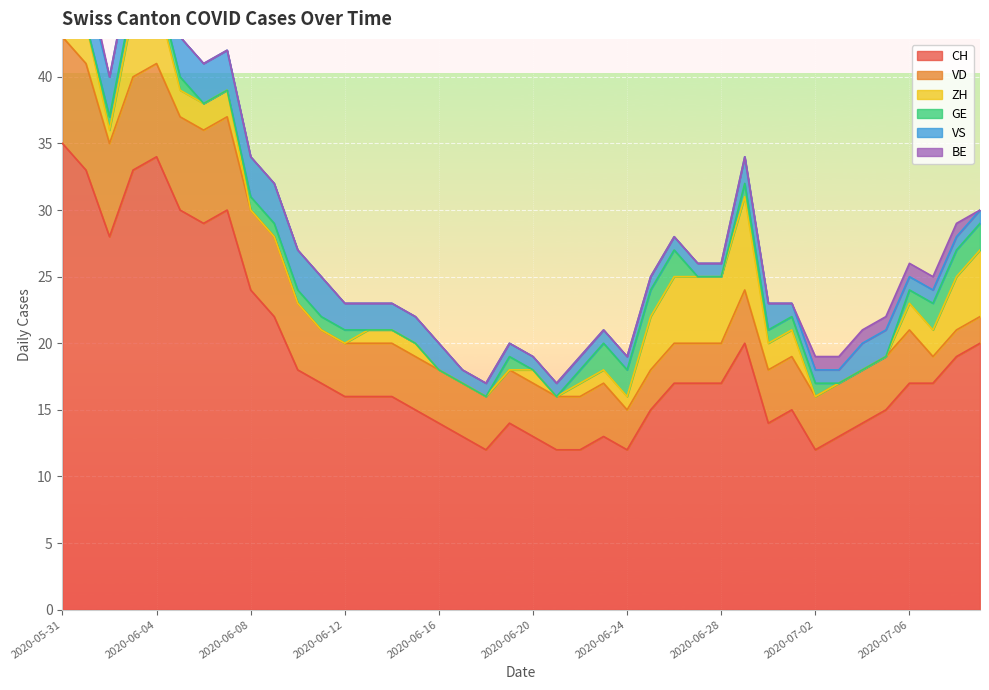

The GE series shows -1 at 2020-06-18. True or false?

False